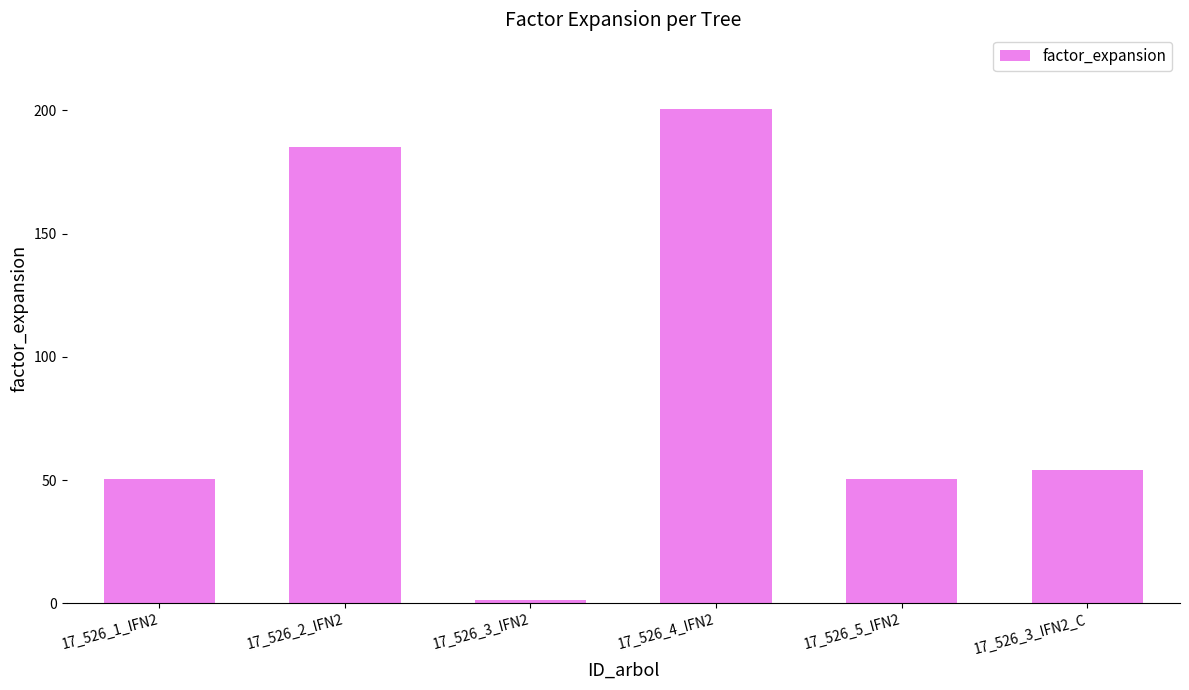

Are the bars horizontal?

No